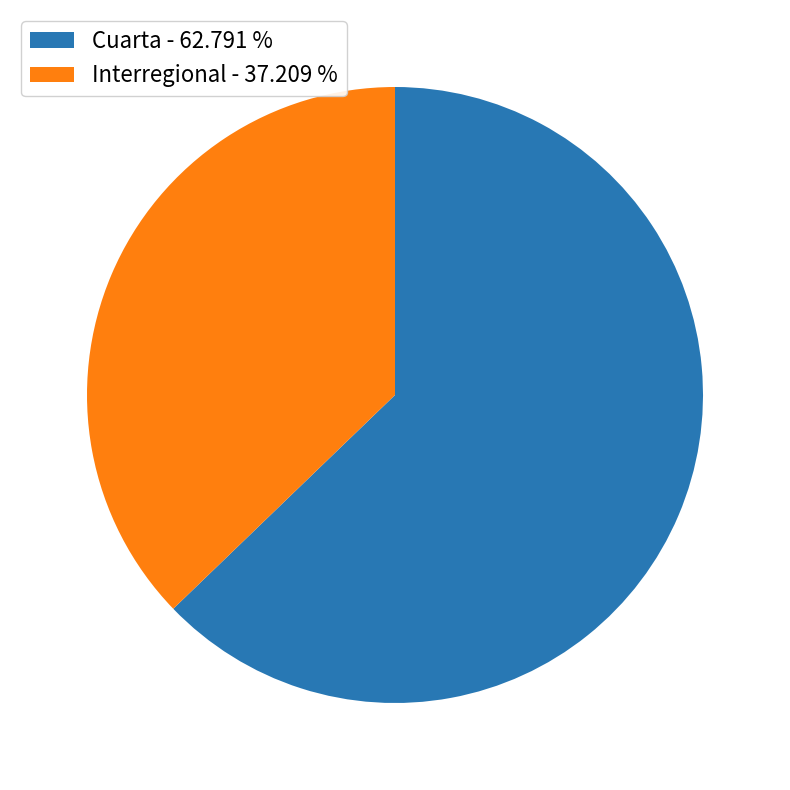

Approximately how many times larger is the value at Cuarta - 62.791 % compared to Interregional - 37.209 %?

1.7